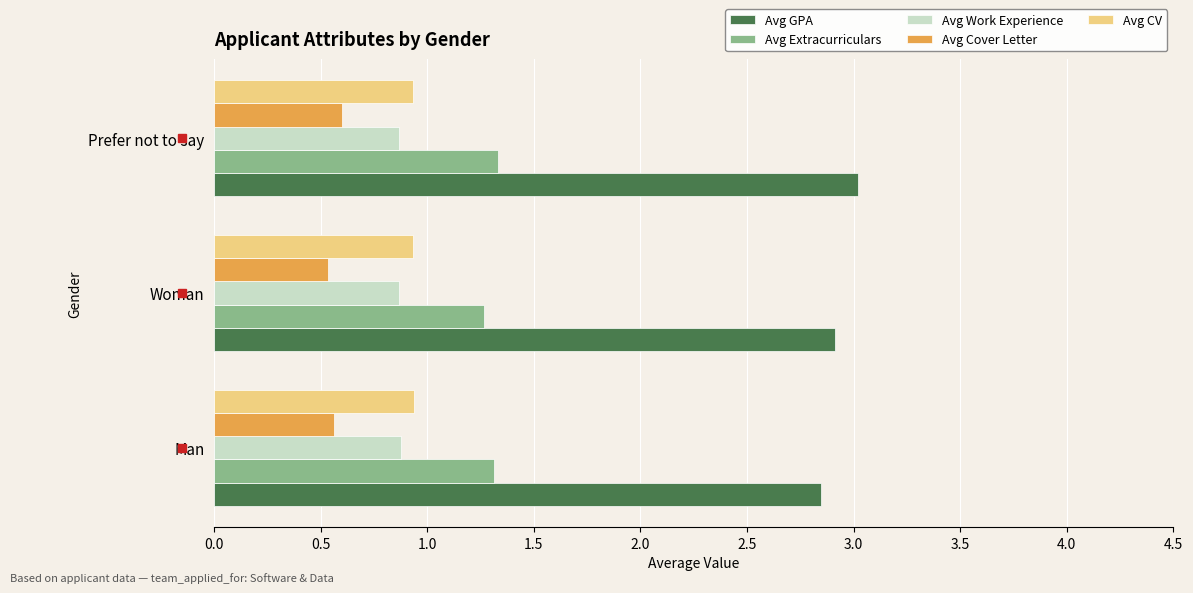

True or false: Avg CV has a value of 0.2 at Prefer not to say.

False